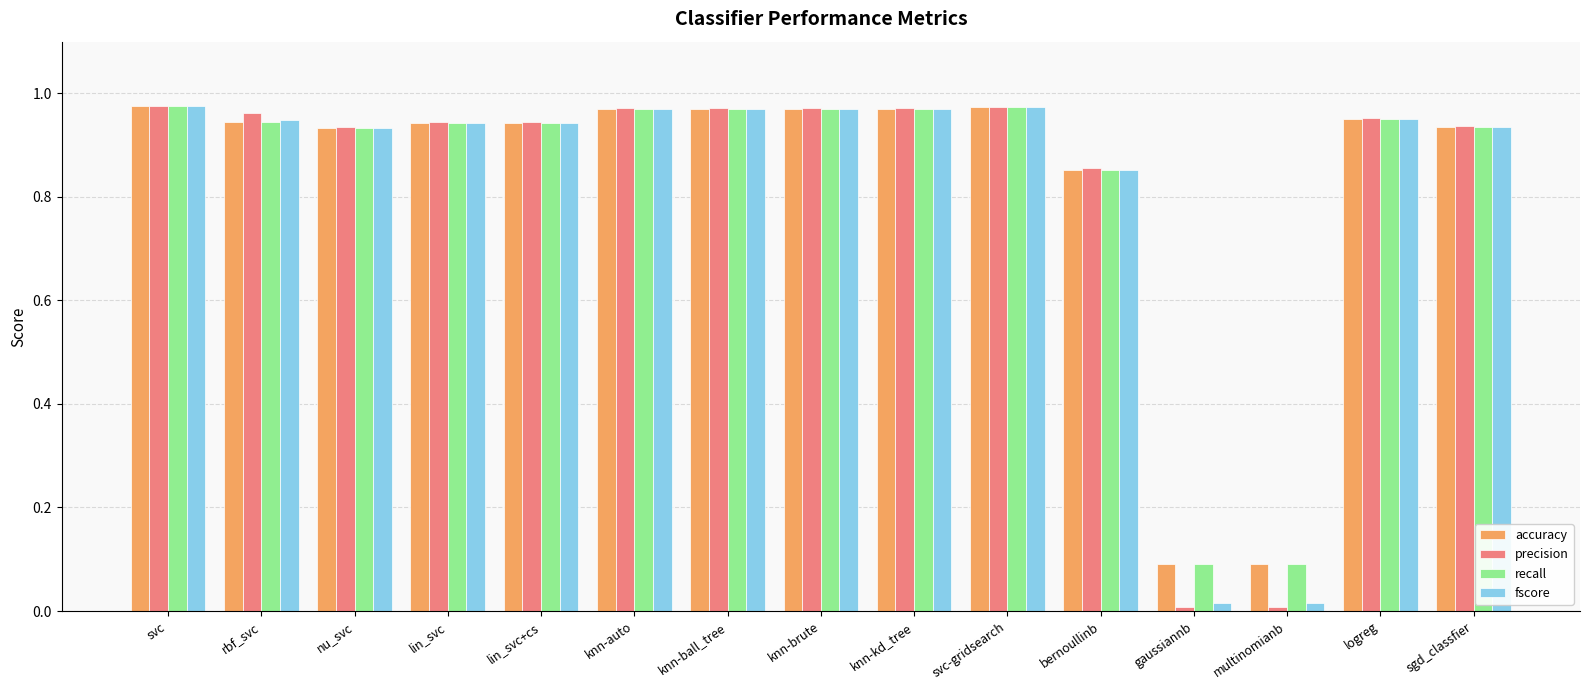

Which series has the widest spread of values?

precision